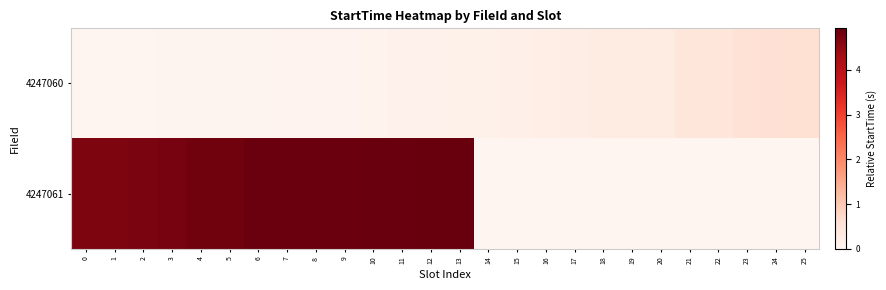

Reading left to right, extract all data points from this chart.

4247060: 0=0.0	1=0.0	2=0.0	3=0.0	4=0.0	5=0.0	6=0.0	7=0.0	8=0.0	9=0.1	10=0.1	11=0.1	12=0.1	13=0.1	14=0.1	15=0.1	16=0.2	17=0.2	18=0.3	19=0.3	20=0.3	21=0.4	22=0.4	23=0.6	24=0.6	25=0.6
4247061: 0=4.7	1=4.7	2=4.7	3=4.8	4=4.8	5=4.8	6=4.9	7=4.9	8=4.9	9=4.9	10=4.9	11=4.9	12=4.9	13=4.9	14=0.0	15=0.0	16=0.0	17=0.0	18=0.0	19=0.0	20=0.0	21=0.0	22=0.0	23=0.0	24=0.0	25=0.0